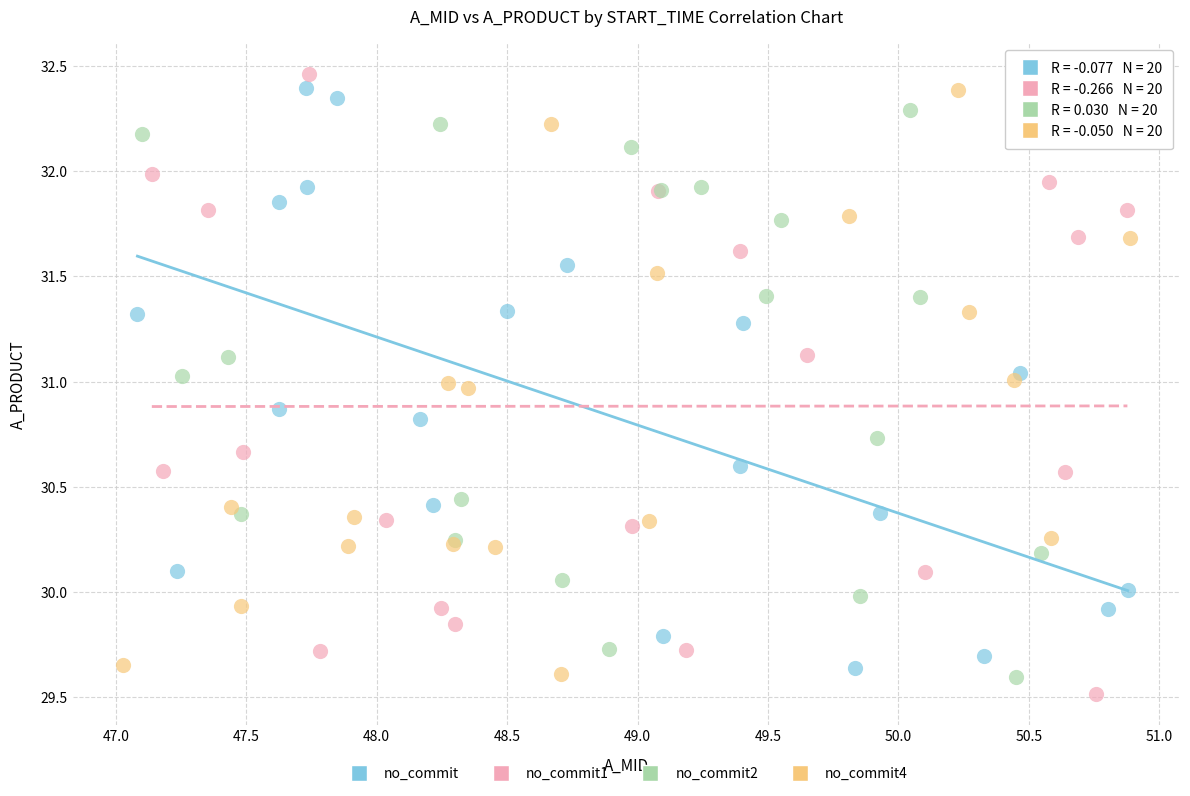

Which series has the largest Y range (max minus min)?

no_commit1